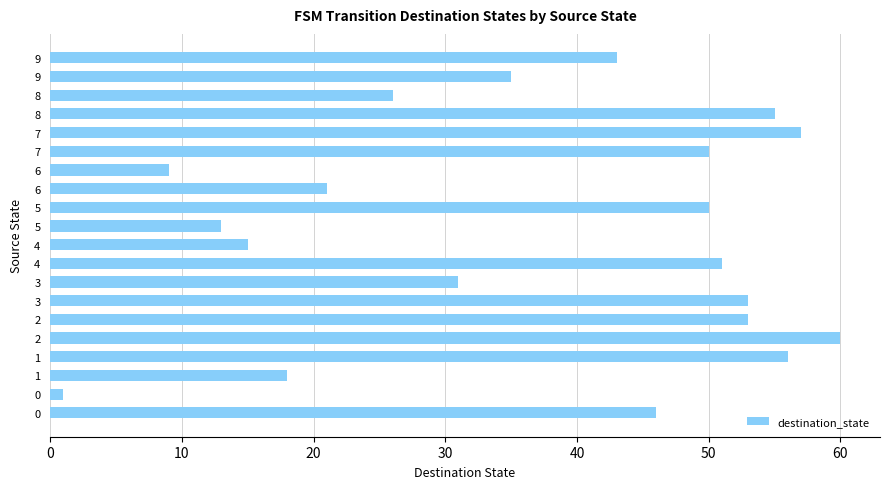

True or false: the data shows 6 at 4.

False